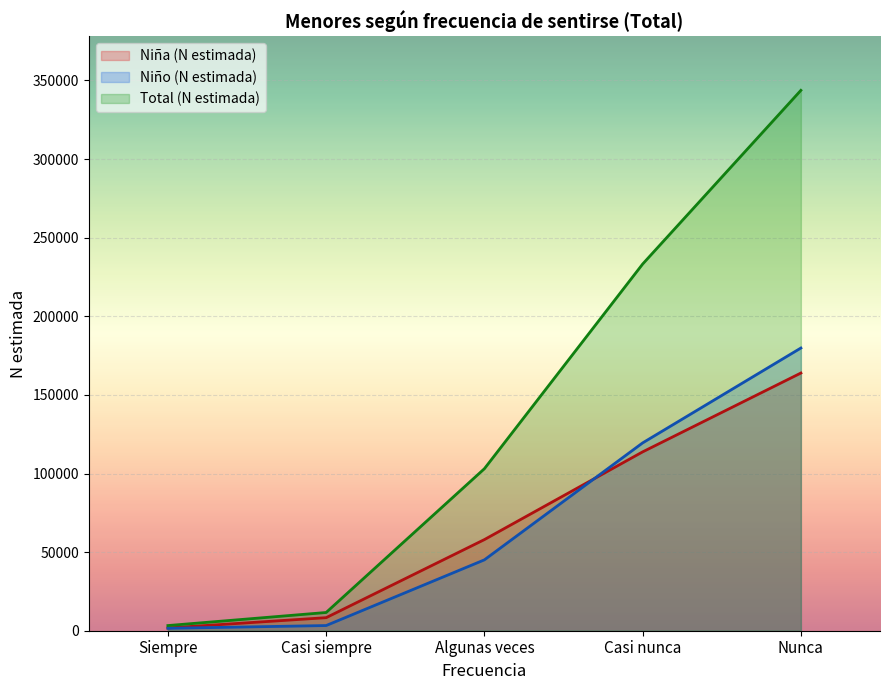

Reading left to right, extract all data points from this chart.

Niña (N estimada): 1745	8304	57970	113763	163912
Niño (N estimada): 1535	3292	45081	119474	179821
Total (N estimada): 3281	11596	103052	233236	343733